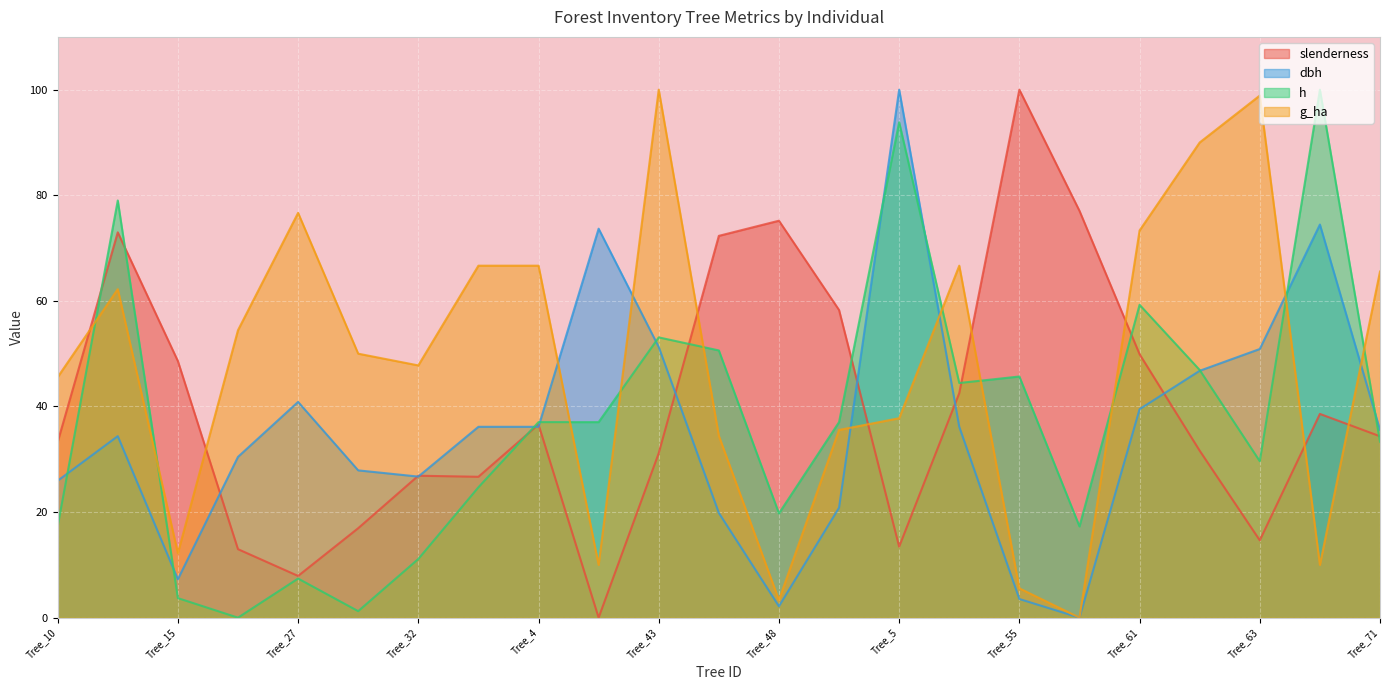

At how many categories does at least one series exceed 70?

13